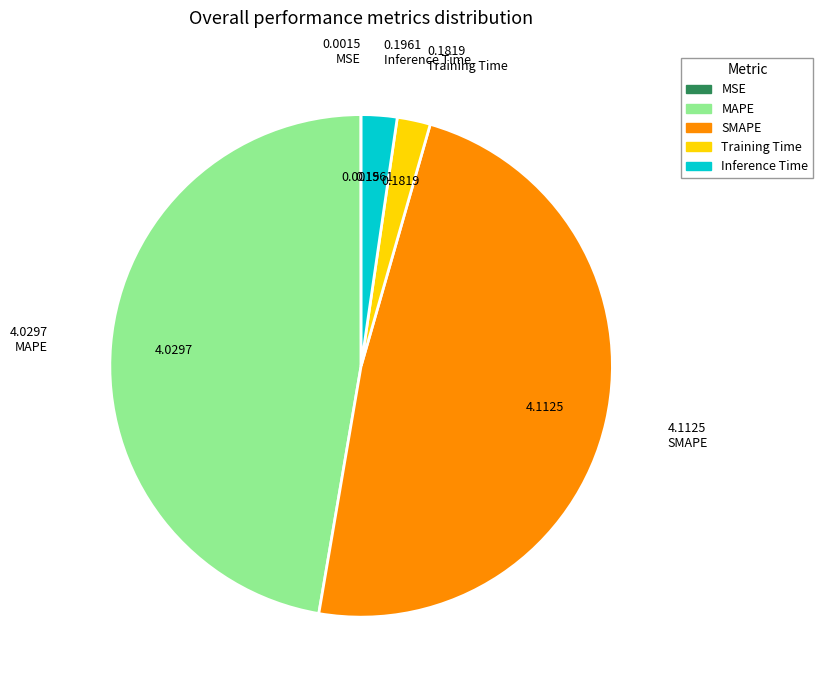

Does Training Time represent more than half of the total?

No